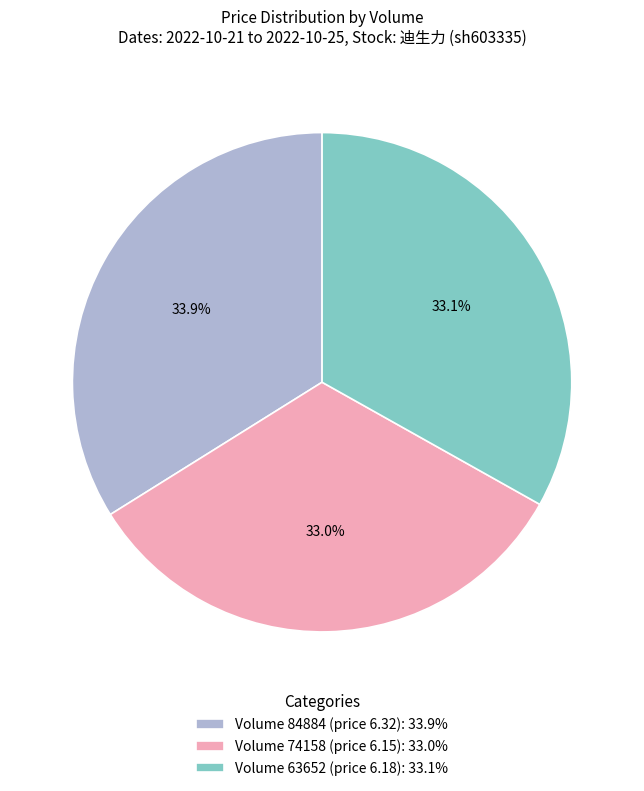

Is Volume 74158 (price 6.15): 33.0% the majority of the pie?

No